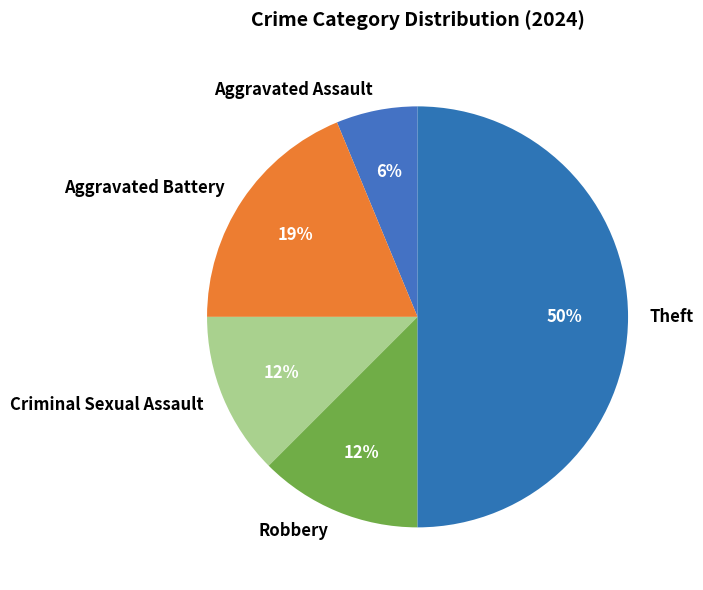

To the nearest percent, what is the difference between the largest and smallest slice percentages?

44%